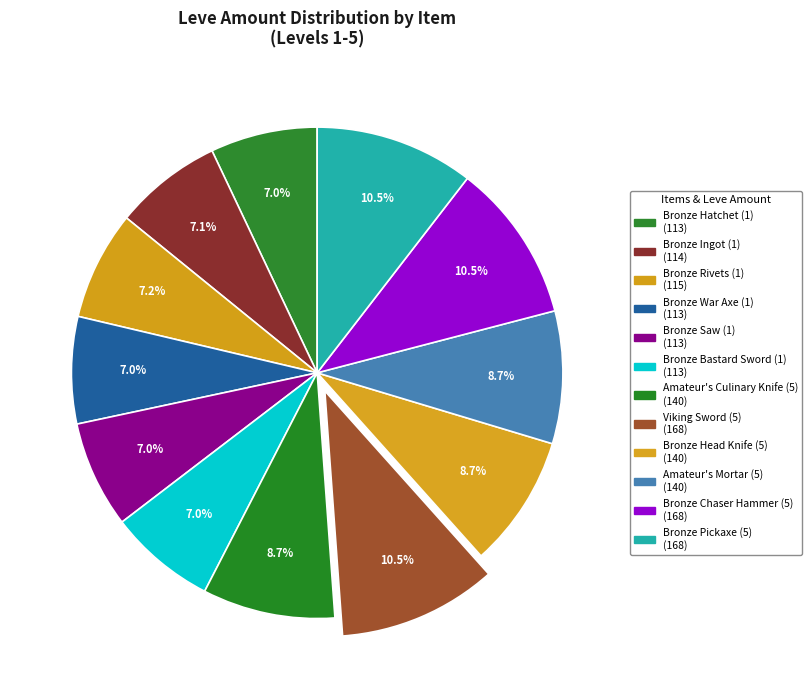

What is the total percentage of Bronze Pickaxe (5) and Bronze Head Knife (5)?

19.2%